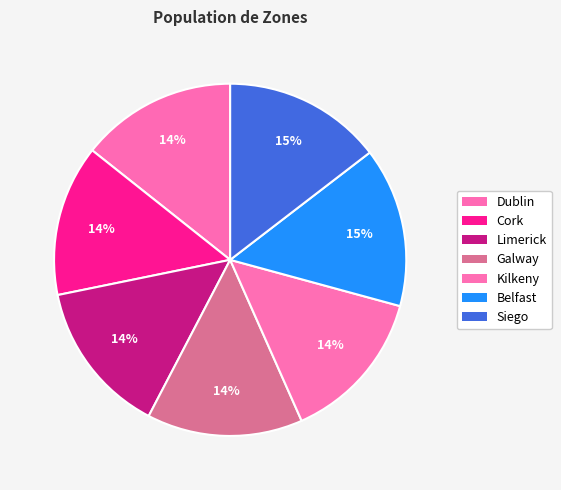

True or false: Belfast accounts for 28% of the total.

False